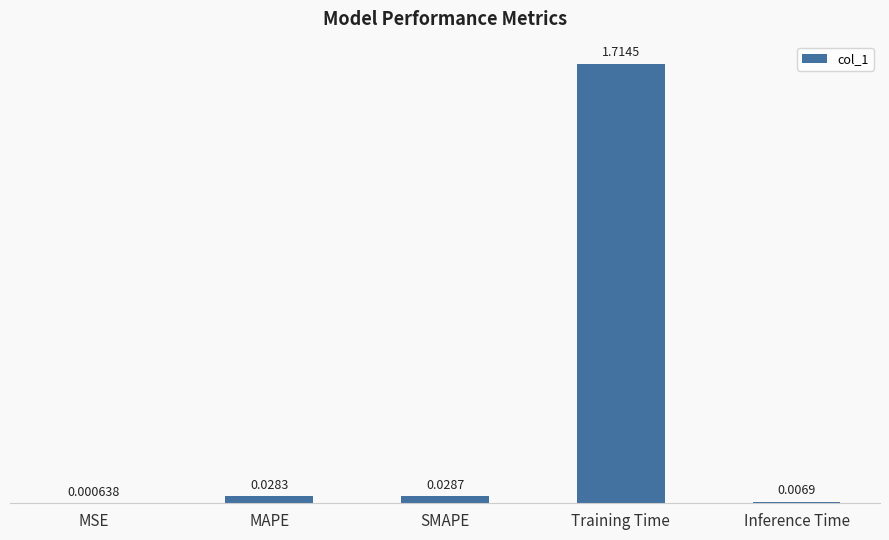

Between MAPE and Training Time, which is larger?

Training Time